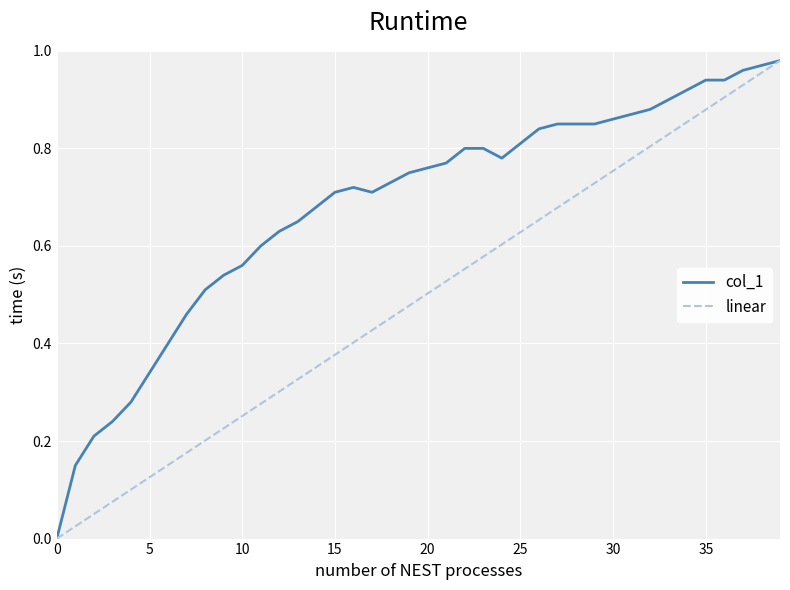

Rank the series by their average value, from highest to lowest.

col_1, linear